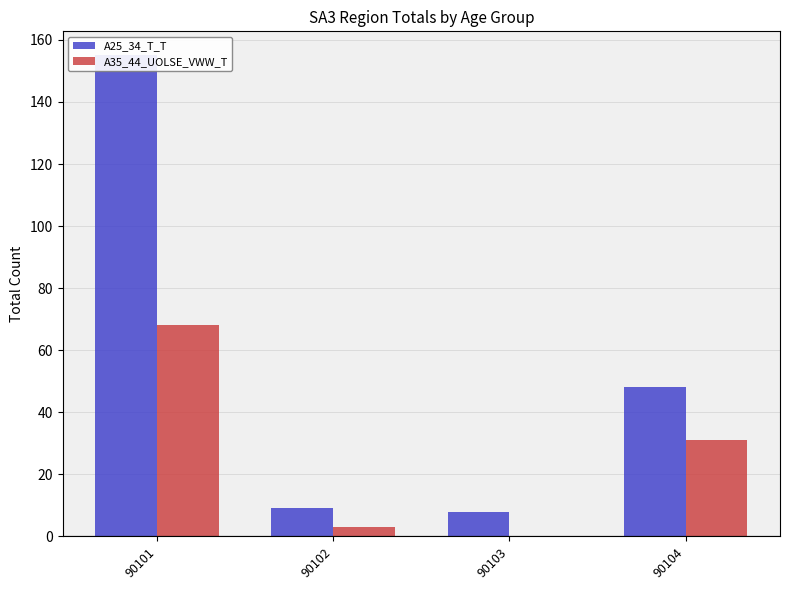

What is the average value of the A25_34_T_T series?

55